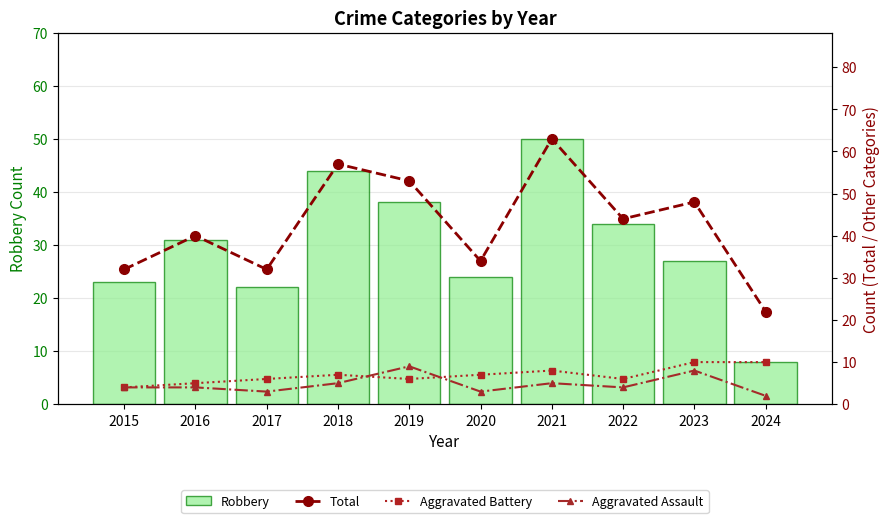

Is it true that Robbery equals 50 at 2021?

True